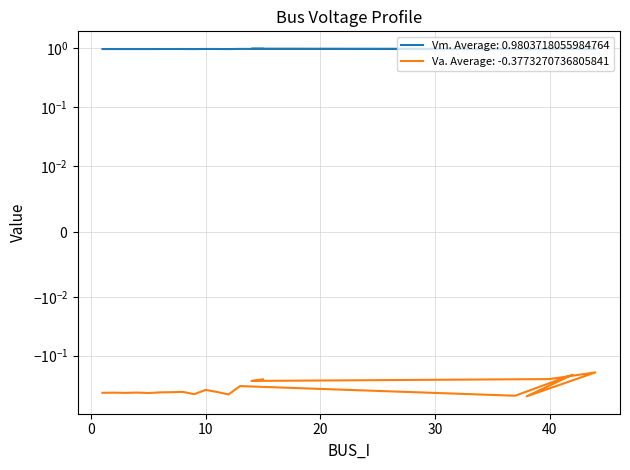

What is the value of the Vm point at the 15th from the left?

1.0